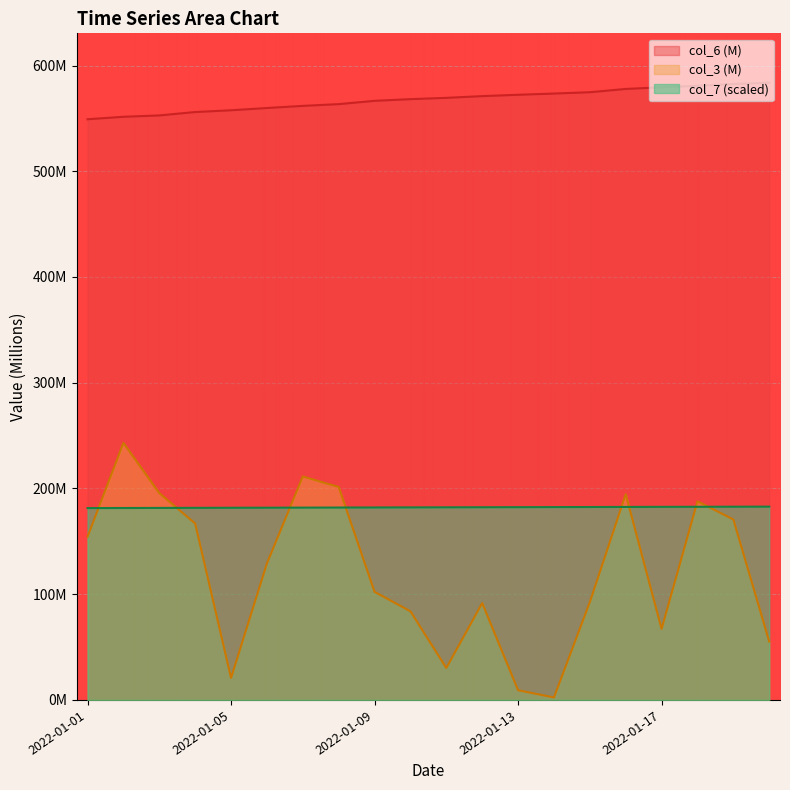

The value of col_6 at 2022-01-06 is 214.6. True or false?

False